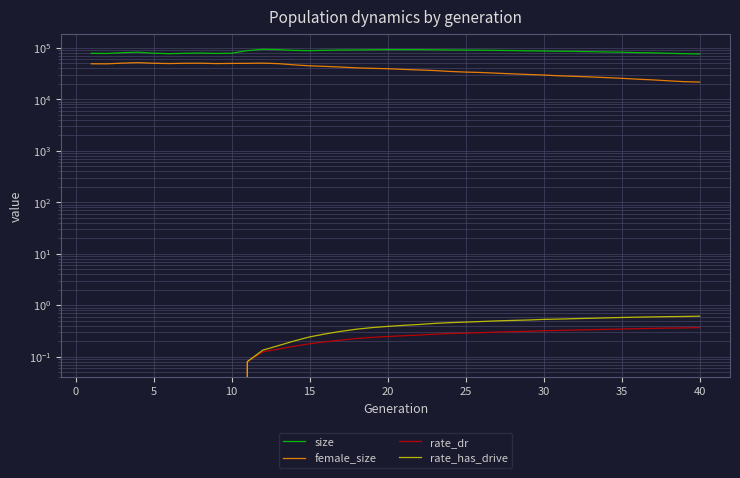

What is the difference between the maximum and minimum values in the size series?

17680.0